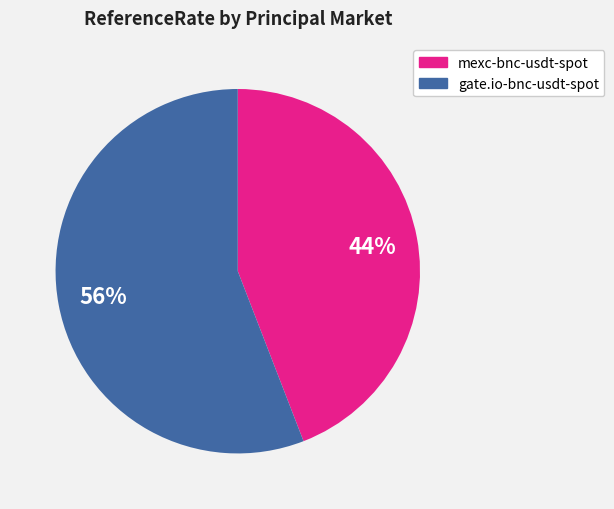

Does any single category account for the majority?

Yes